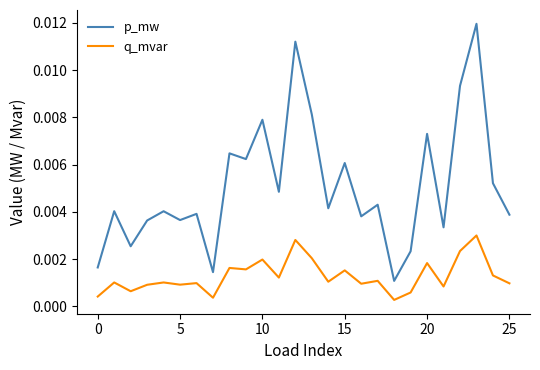

What is the sum of all p_mw values?

0.1